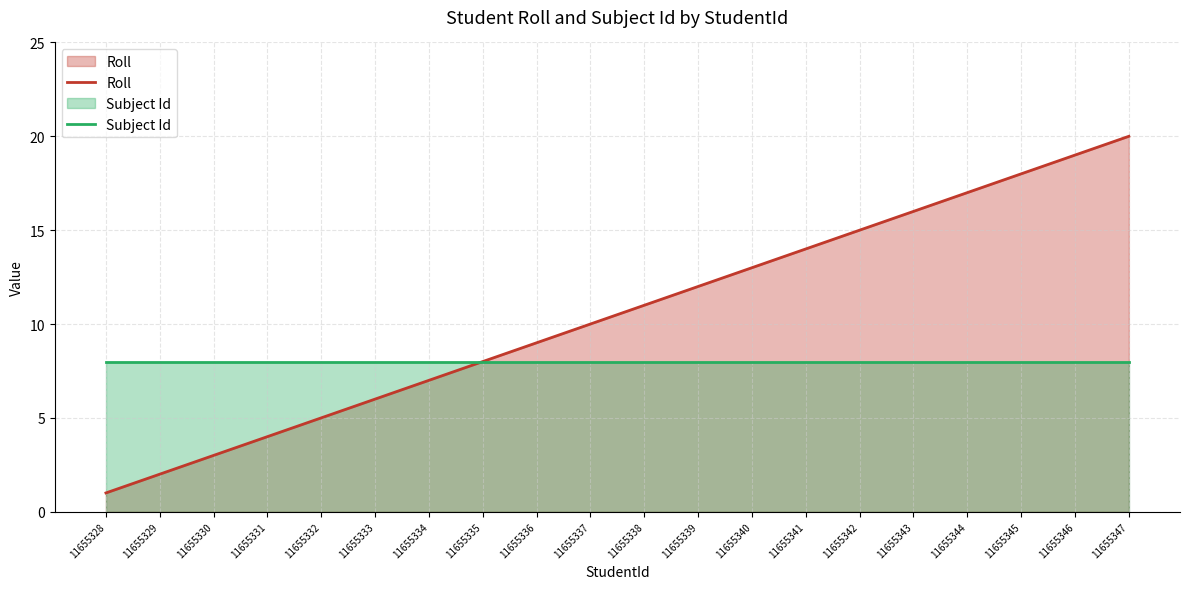

Which has a higher value, 11655335 or 11655347?

11655347